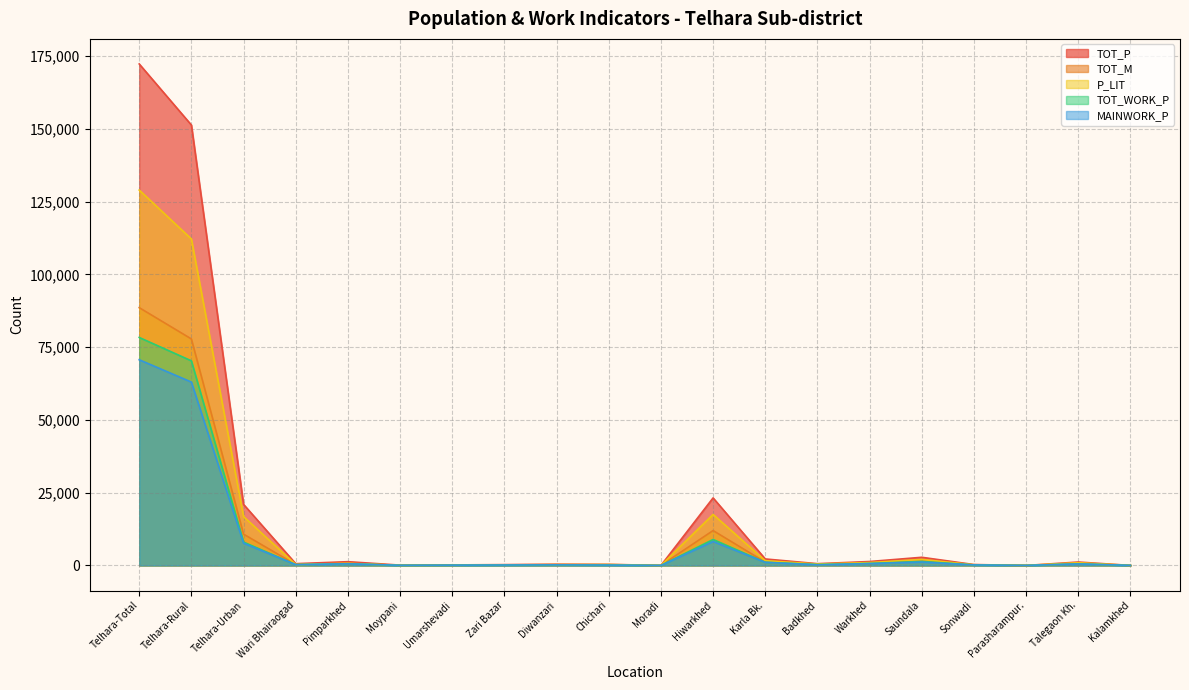

Does the chart have visible grid lines?

Yes